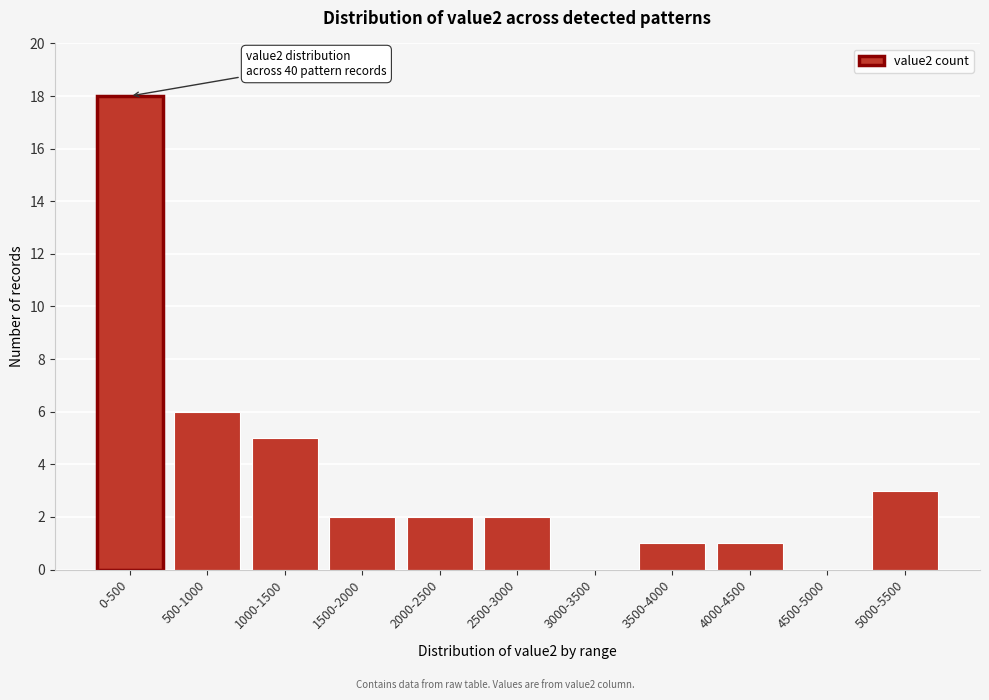

Reading right to left, transcribe all the data shown in this chart.

5000-5500=3	4500-5000=0	4000-4500=1	3500-4000=1	3000-3500=0	2500-3000=2	2000-2500=2	1500-2000=2	1000-1500=5	500-1000=6	0-500=18